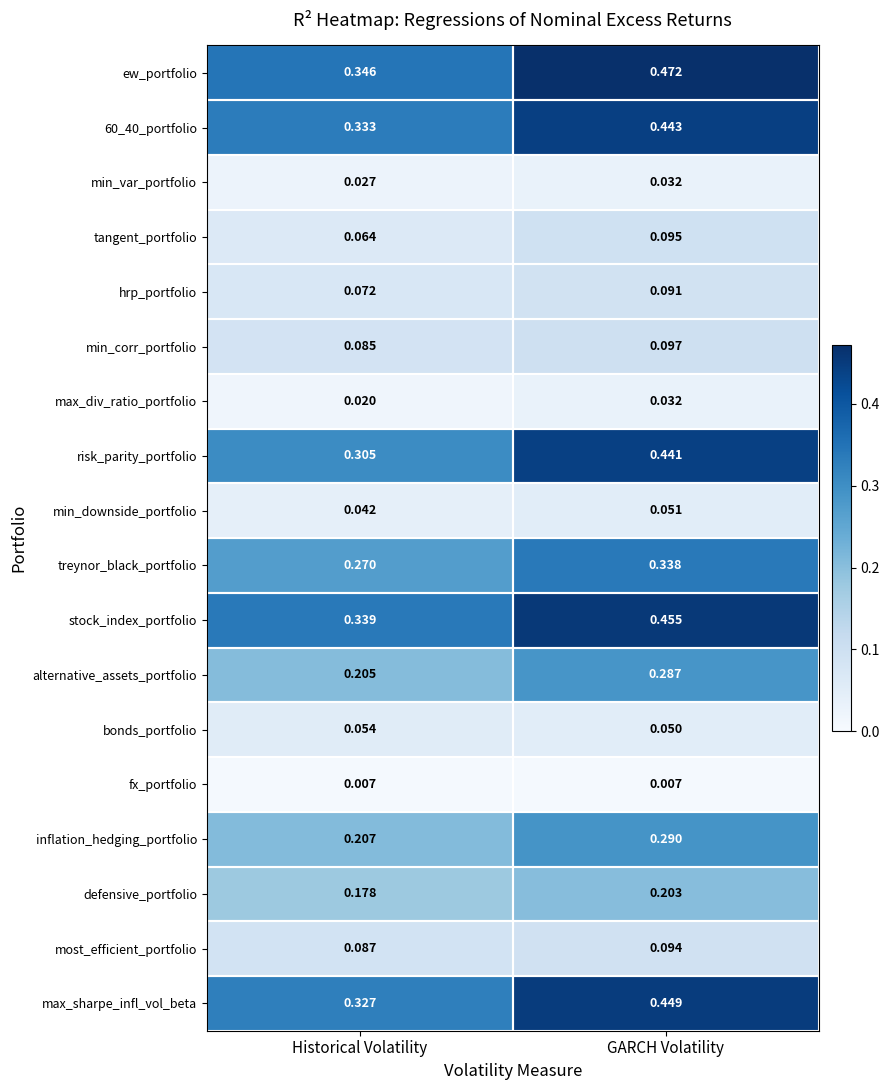

At which category does the chart reach its peak across all series?

GARCH Volatility